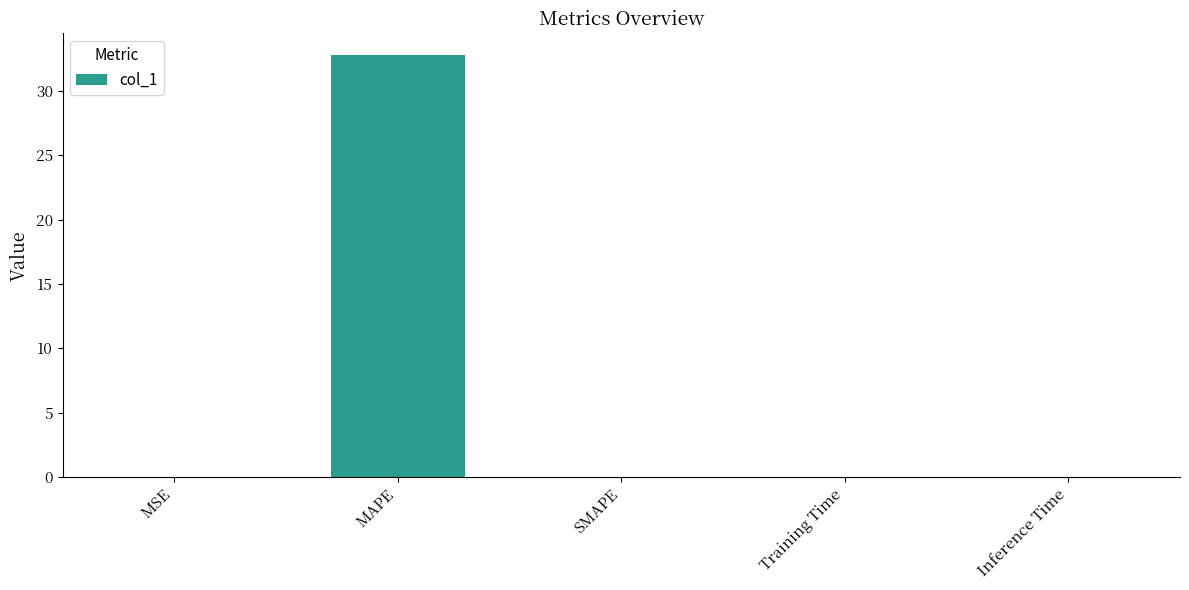

The chart shows a value of 0.0 at Training Time. True or false?

True